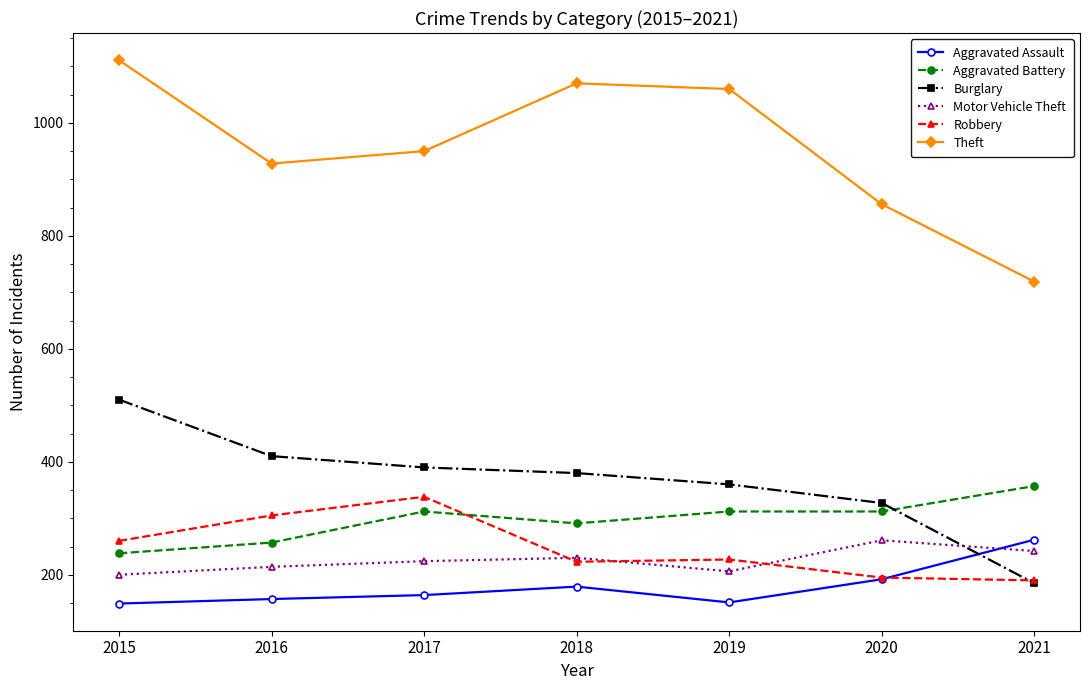

True or false: Robbery has a value of 338 at 2017.

True